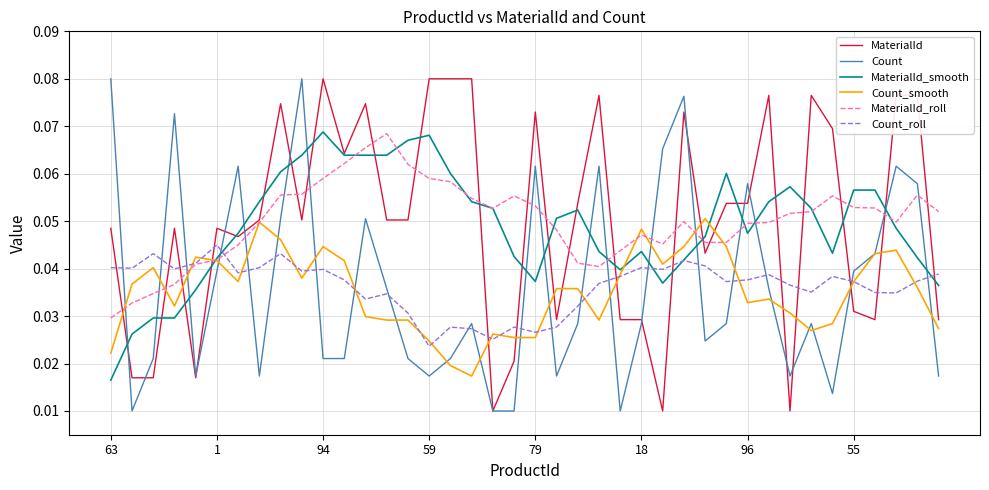

True or false: Count and Count_roll cross at least once.

True